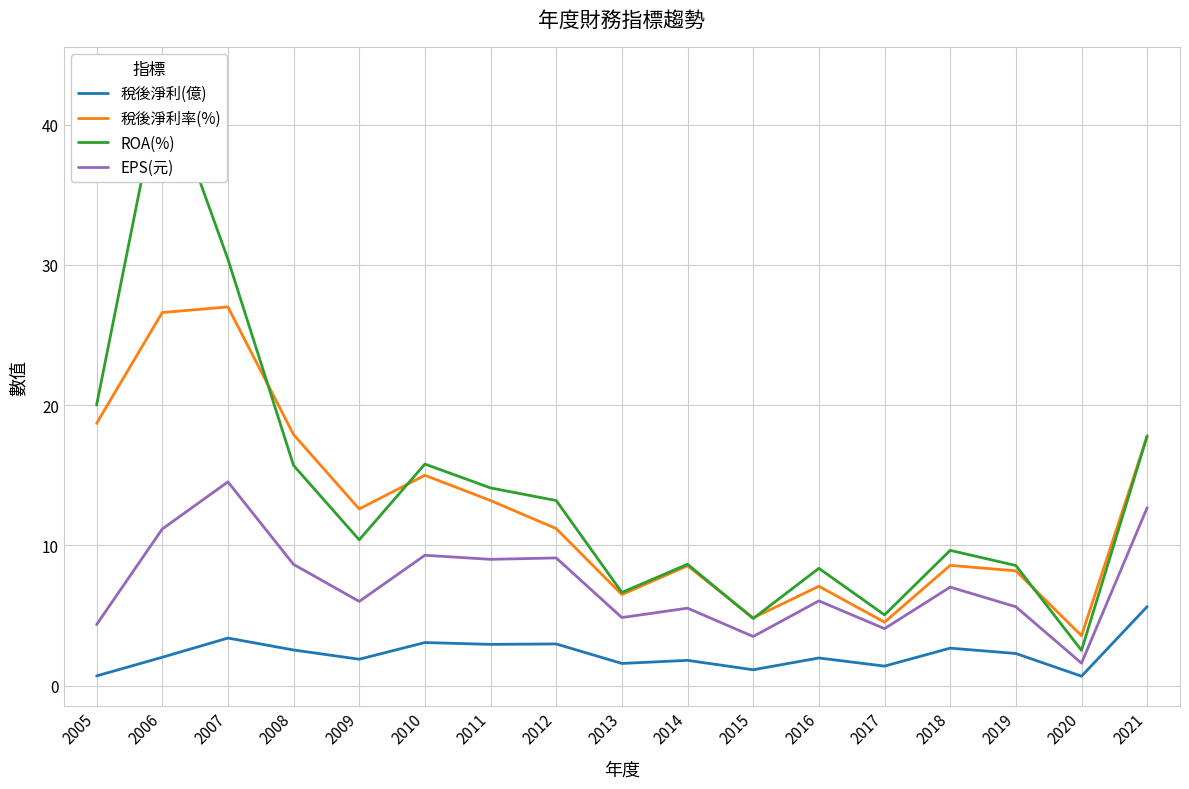

What is the difference between the maximum and second lowest values in the 稅後淨利(億) series?

4.9